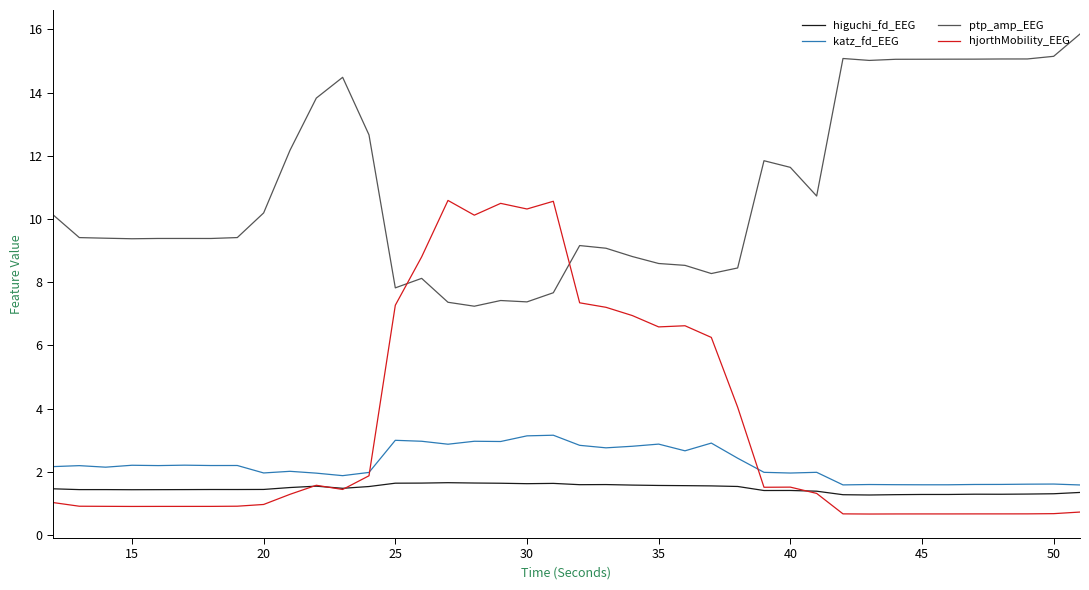

At how many categories does at least one series exceed 3?

40